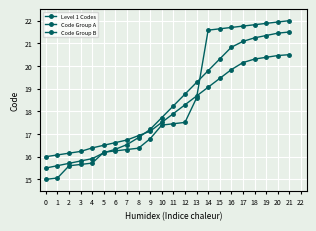

Which has a higher value, 15 or 20?

20